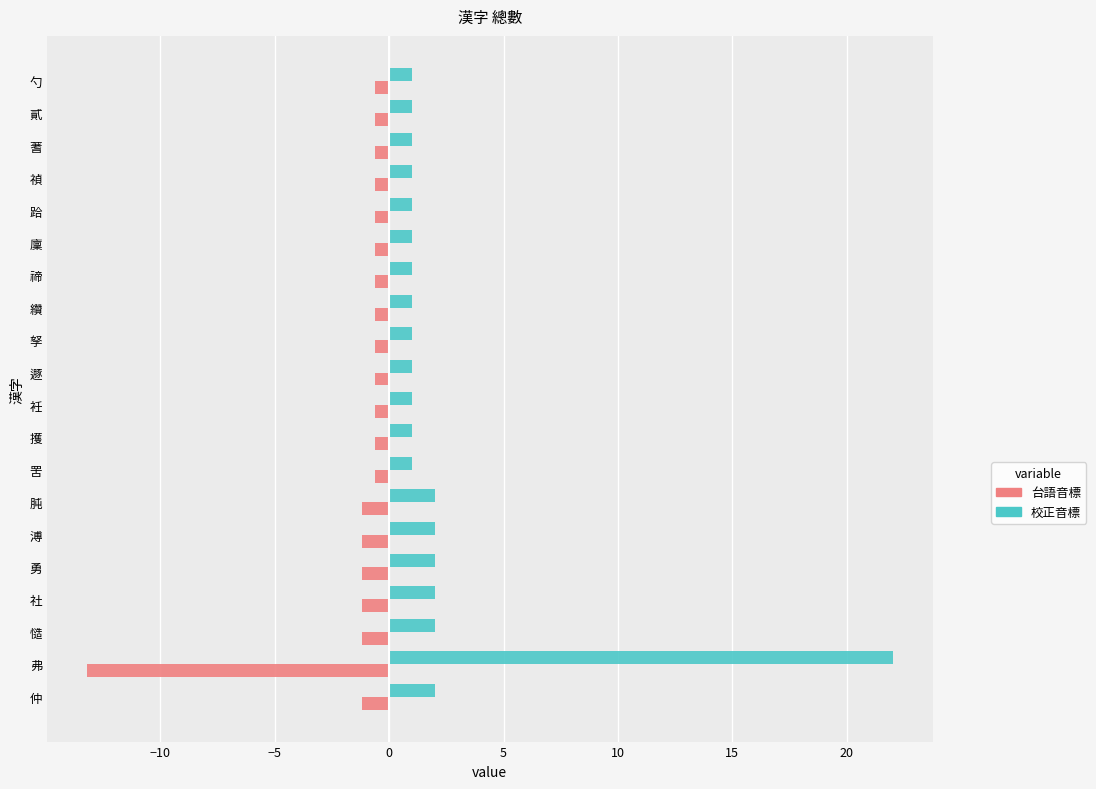

List the series in order of their peak value, highest first.

台語音標, 校正音標